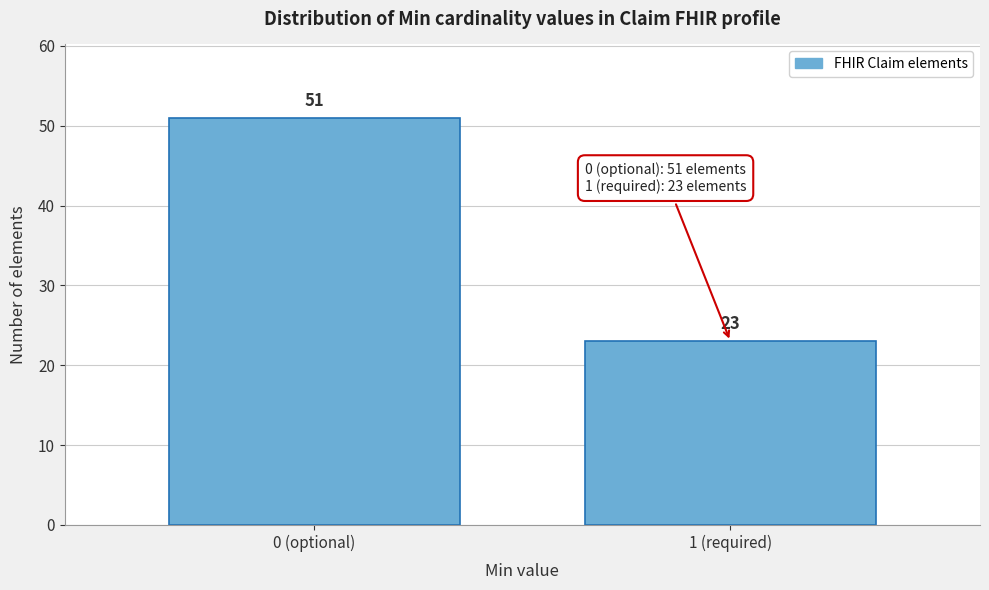

Reading right to left, transcribe all the data shown in this chart.

1 (required)=23	0 (optional)=51